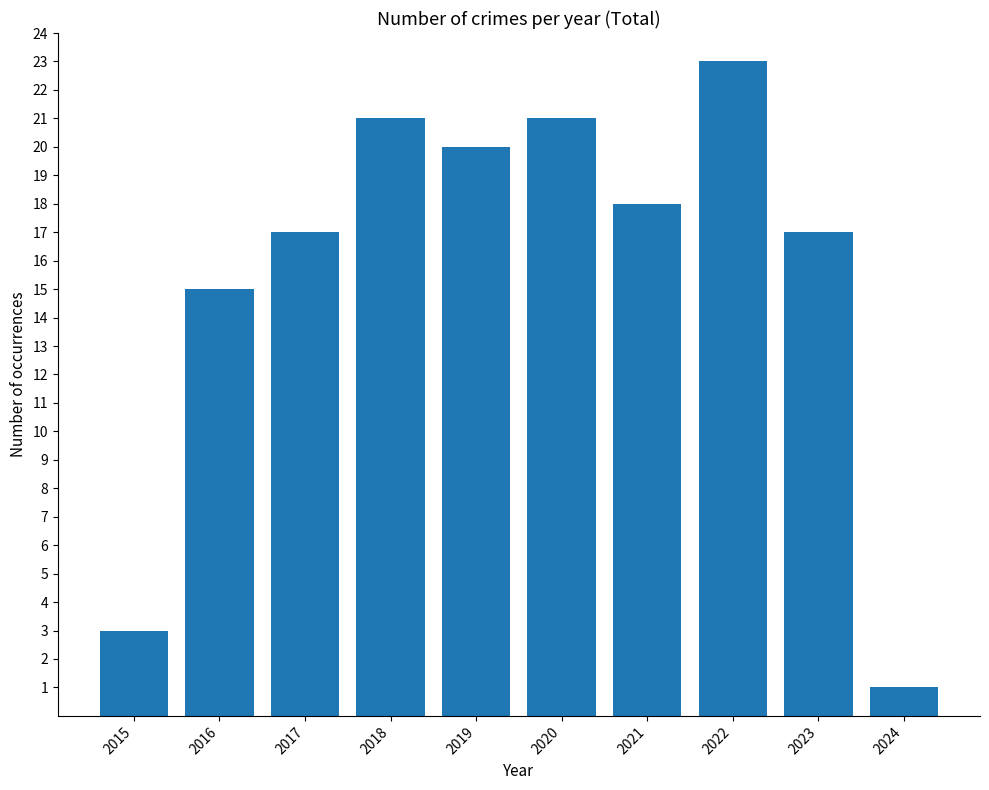

Approximately how many times larger is the value at 2018 compared to 2023?

1.2